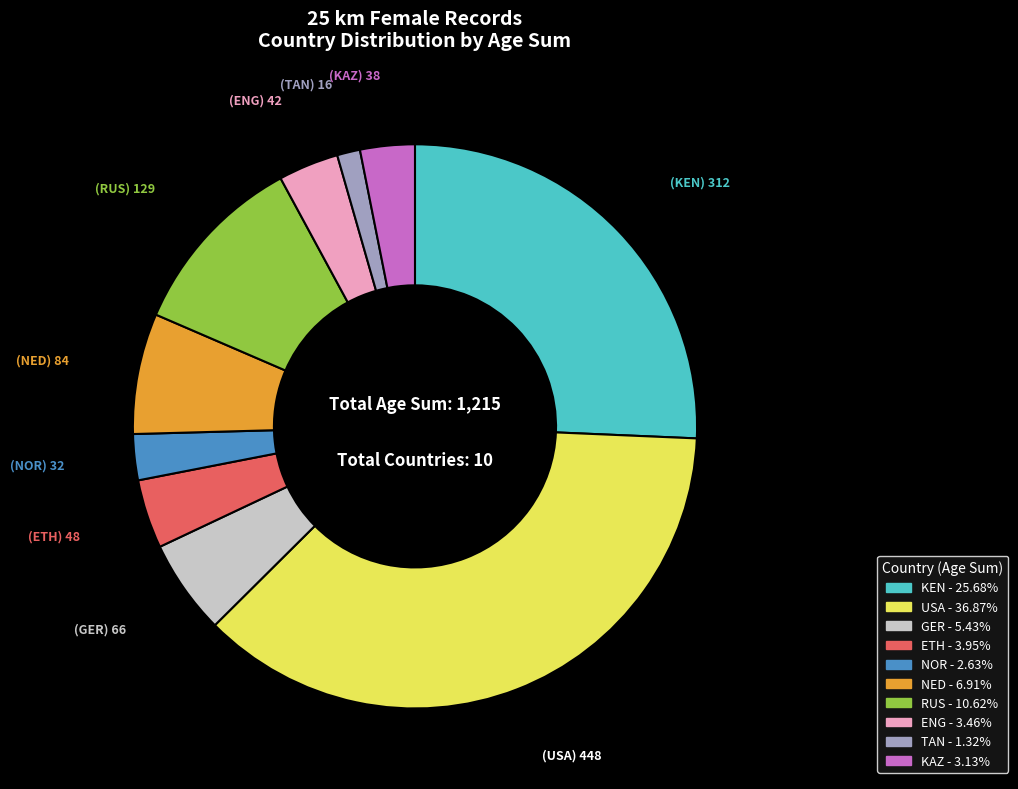

What is the ratio of the value at RUS to the value at ETH?

2.7